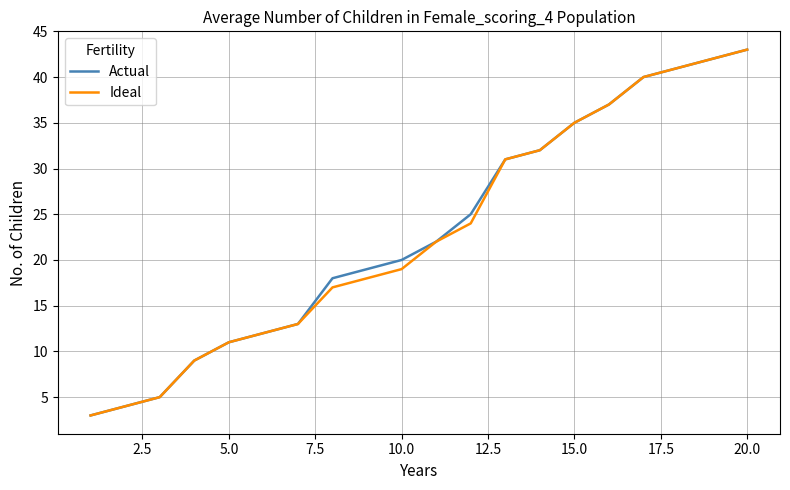

What is the maximum value shown in the chart?

43